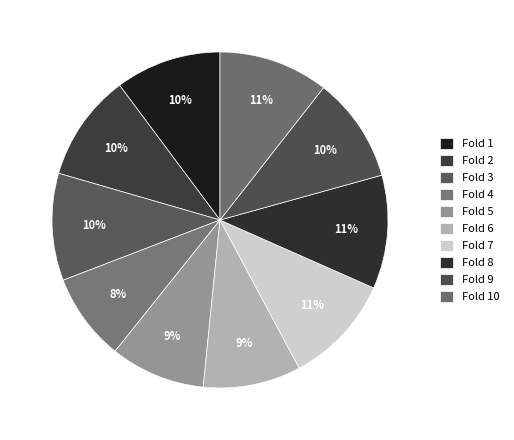

Which slice is the largest?

Fold 8